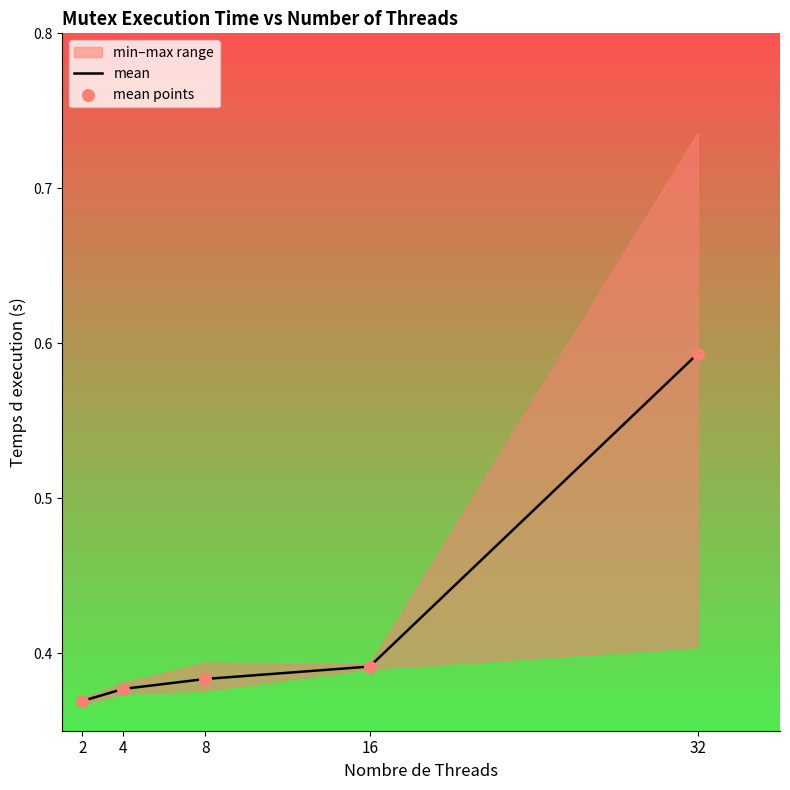

At how many categories does at least one series exceed 0?

5